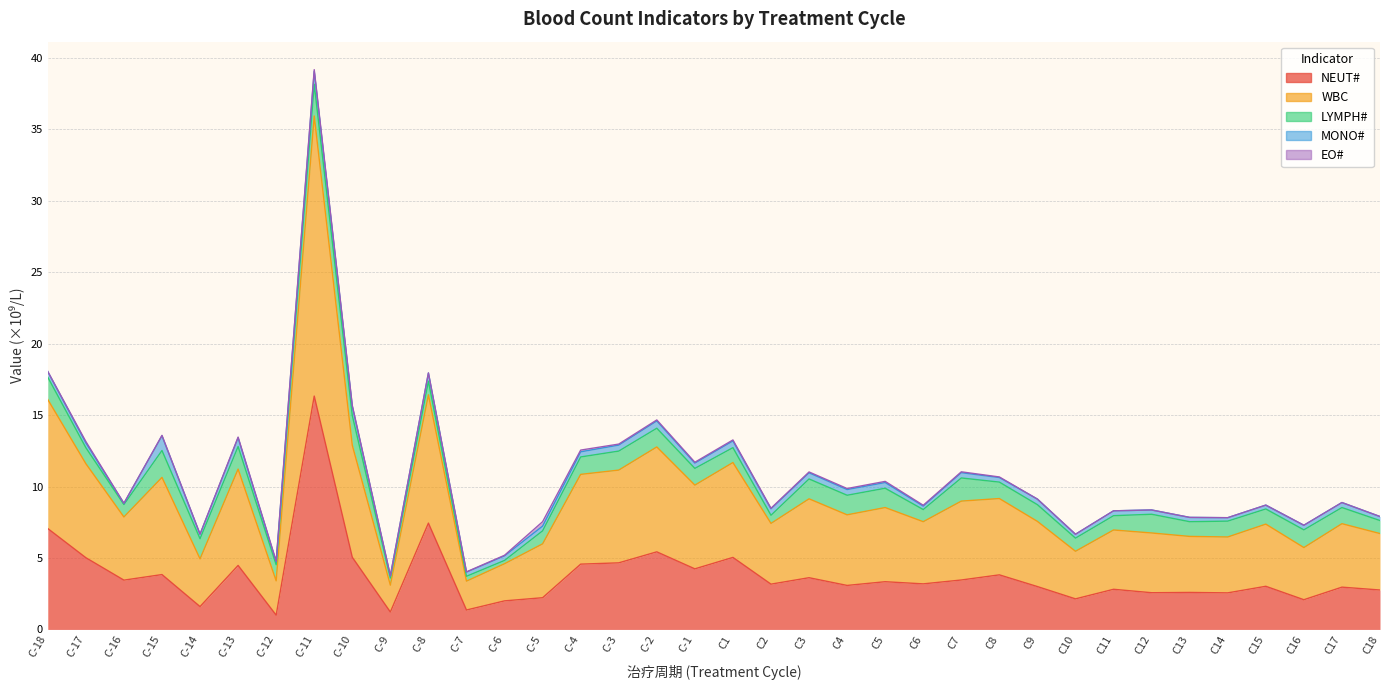

What is the highest value of the EO# series?

0.3